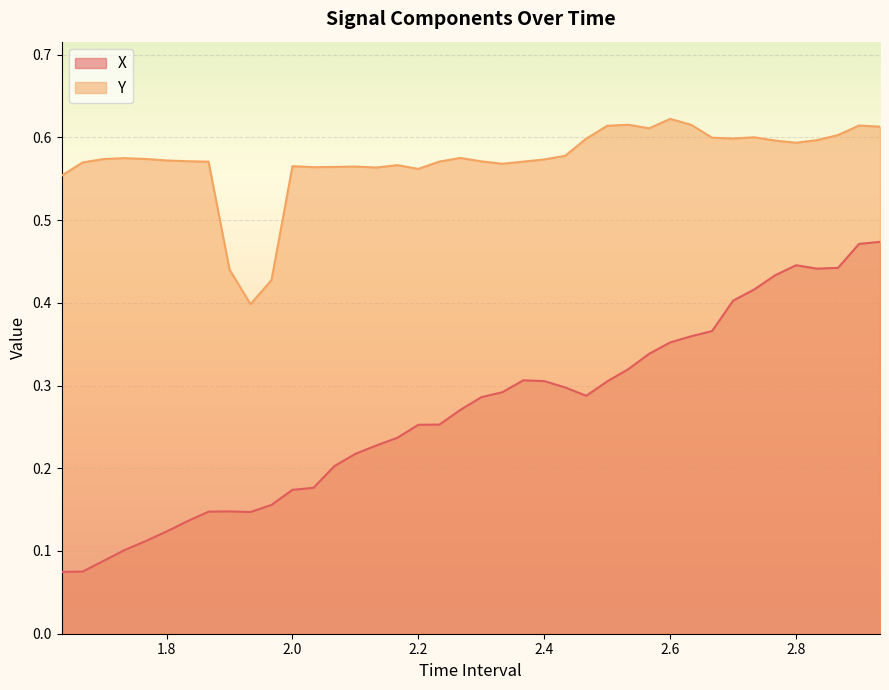

Count the number of categories in the chart.

40